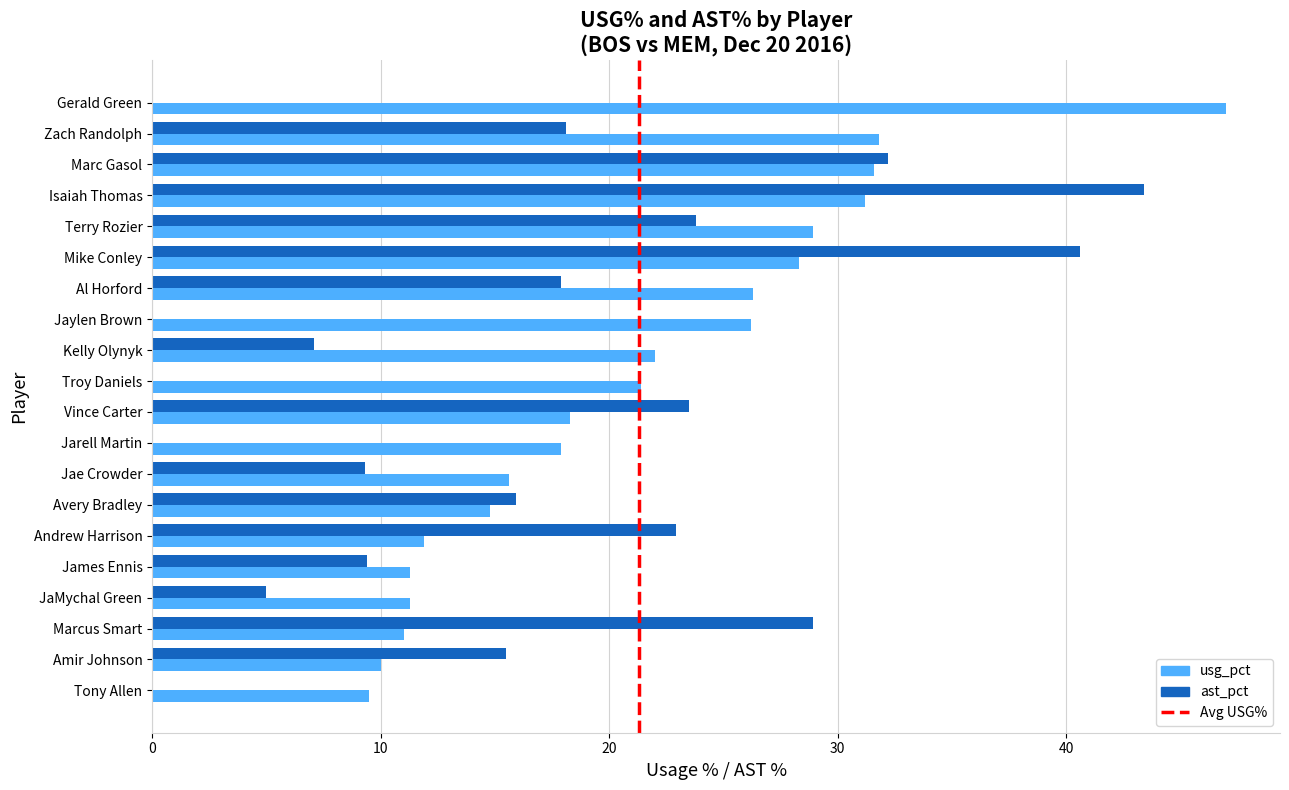

True or false: usg_pct has a value of 2.2 at Amir Johnson.

False